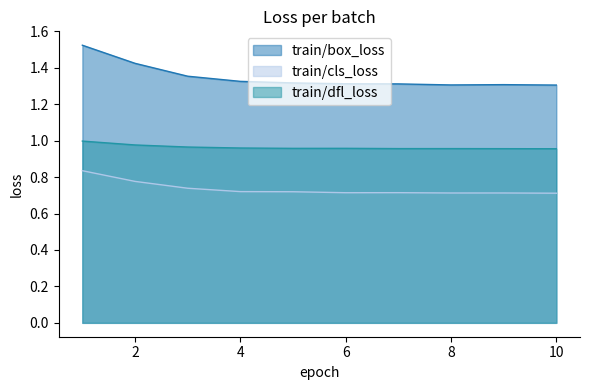

Reading right to left, list all the values displayed in this chart.

train/box_loss: 10=1.3	9=1.3	8=1.3	7=1.3	6=1.3	5=1.3	4=1.3	3=1.4	2=1.4	1=1.5
train/cls_loss: 10=0.7	9=0.7	8=0.7	7=0.7	6=0.7	5=0.7	4=0.7	3=0.7	2=0.8	1=0.8
train/dfl_loss: 10=1.0	9=1.0	8=1.0	7=1.0	6=1.0	5=1.0	4=1.0	3=1.0	2=1.0	1=1.0